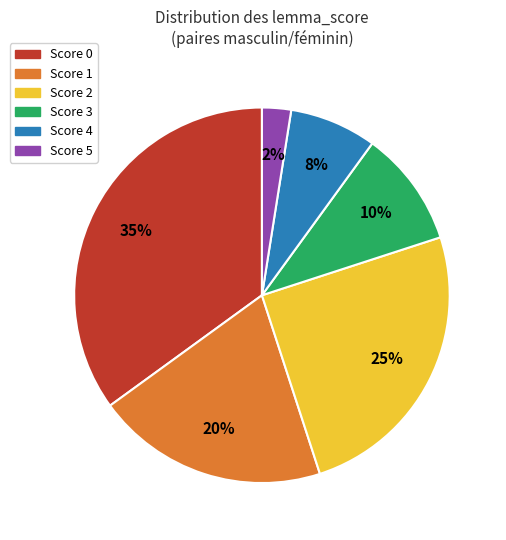

To the nearest percent, what is the average slice percentage?

17%